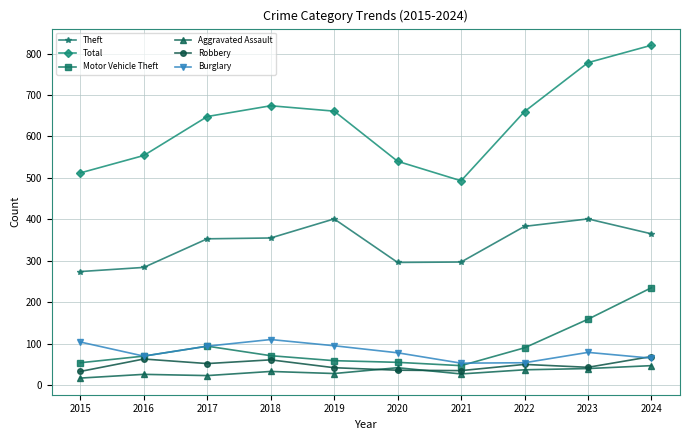

True or false: Burglary has more than 0 interior local peaks.

True